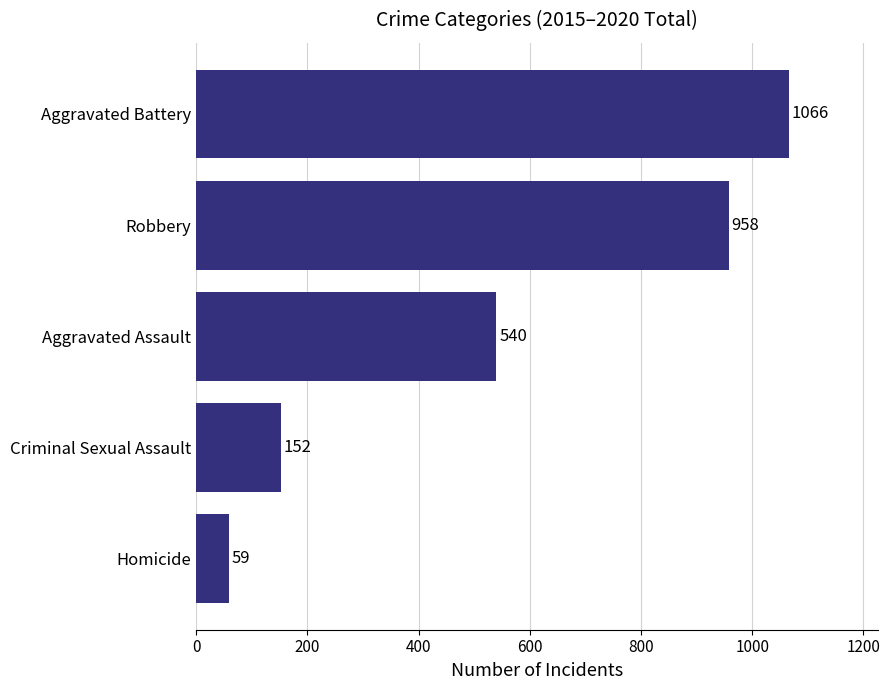

How many categories are shown in the chart?

5